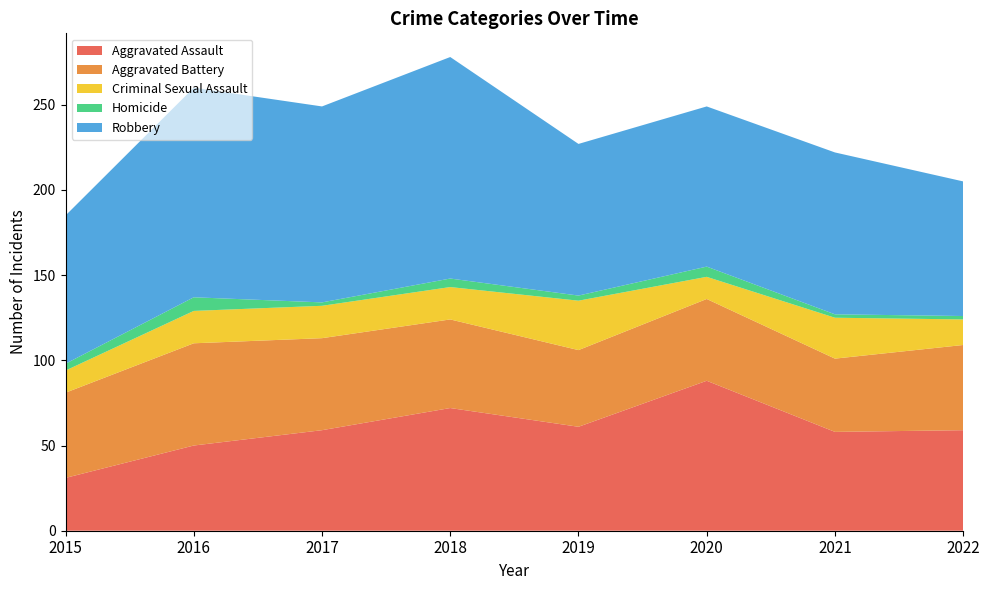

Reading left to right, list all the values displayed in this chart.

Aggravated Assault: 31	50	59	72	61	88	58	59
Aggravated Battery: 50	60	54	52	45	48	43	50
Criminal Sexual Assault: 13	19	19	19	29	13	24	15
Homicide: 4	8	2	5	3	6	2	2
Robbery: 87	123	115	130	89	94	95	79